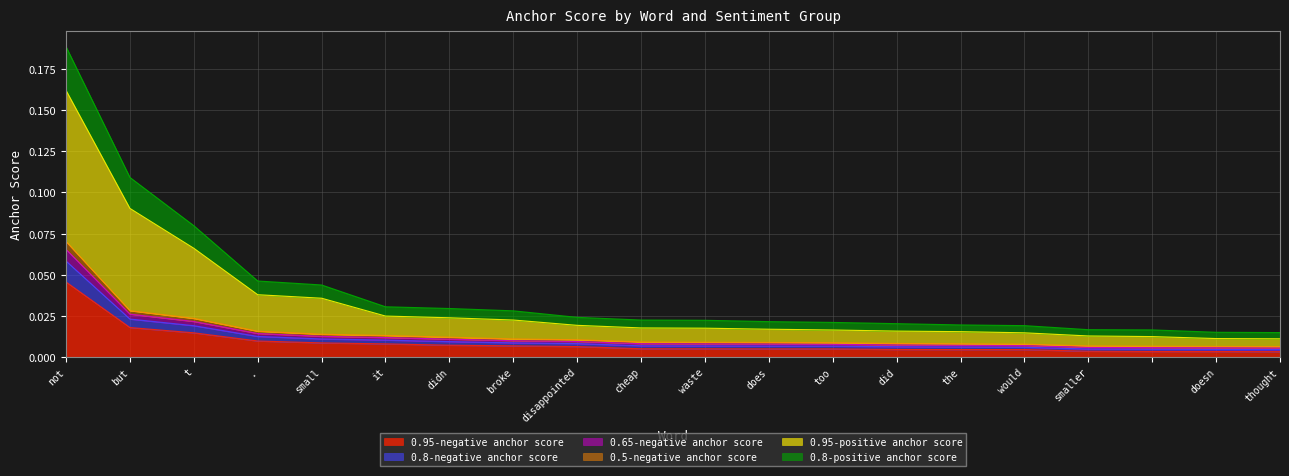

What is the label of the 8th point from the right?

too